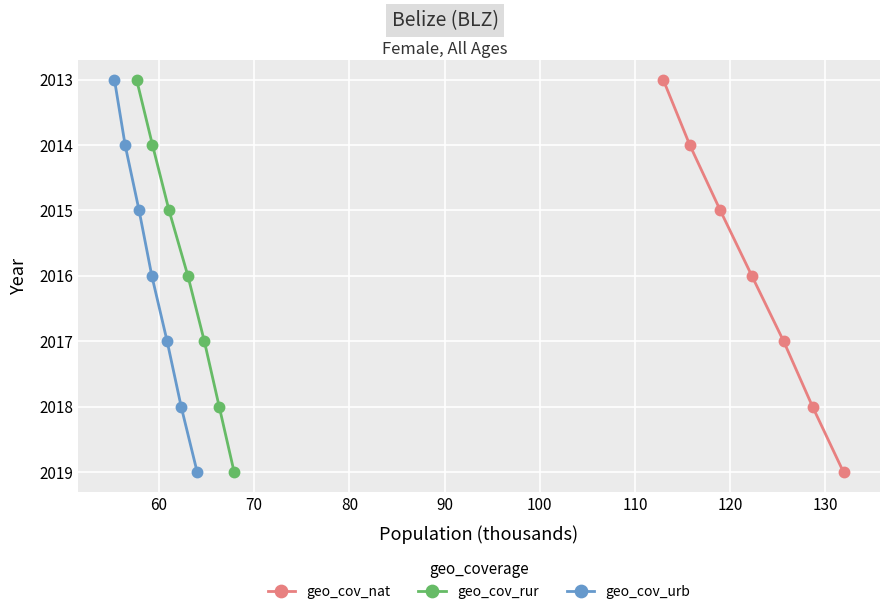

True or false: geo_cov_nat has more than 1 interior local peaks.

False